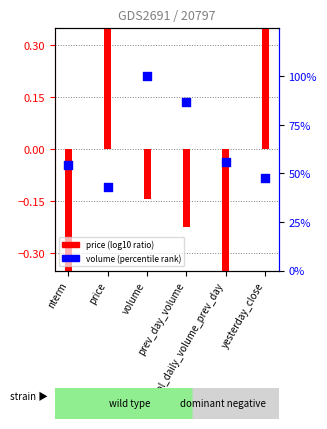

What is the total value across all series at yesterday_close?

48.4